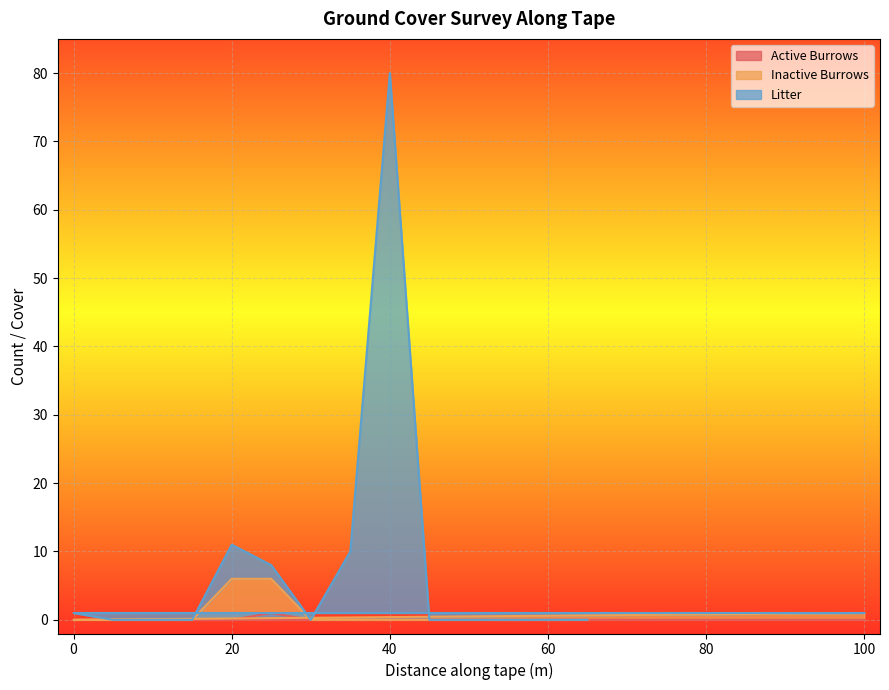

What is the total value across all series at 0?

1